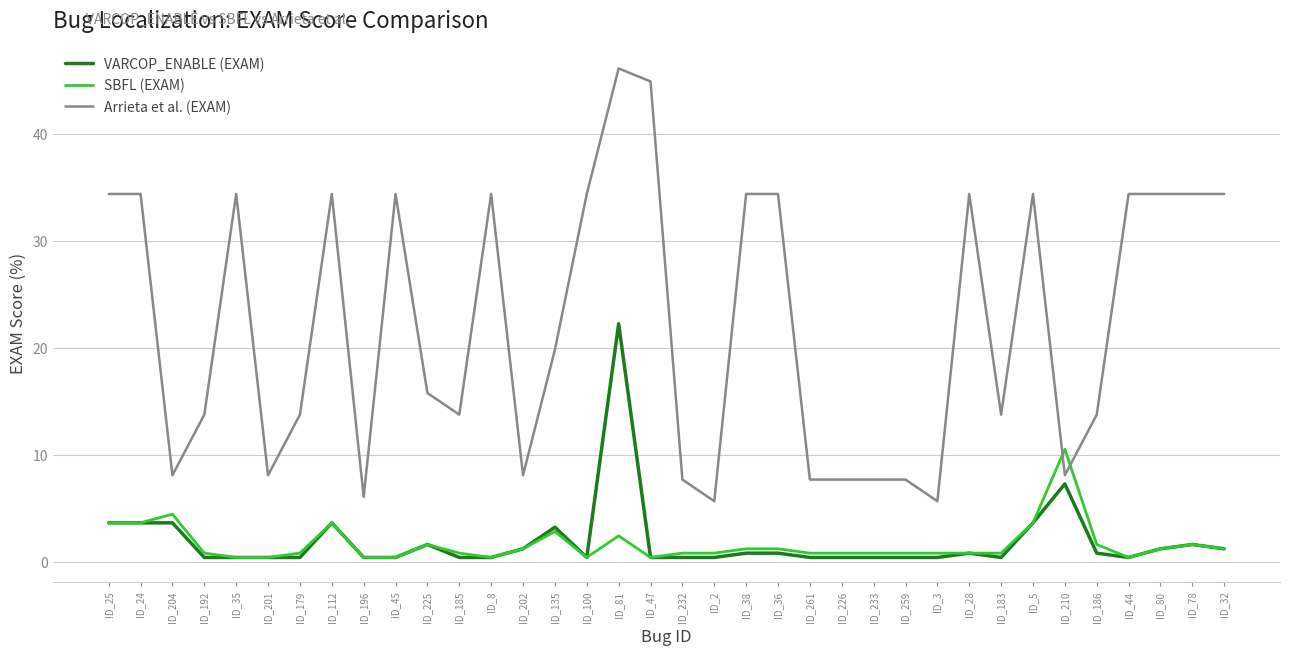

What is the sum of all Arrieta et al. (EXAM) values?

800.0